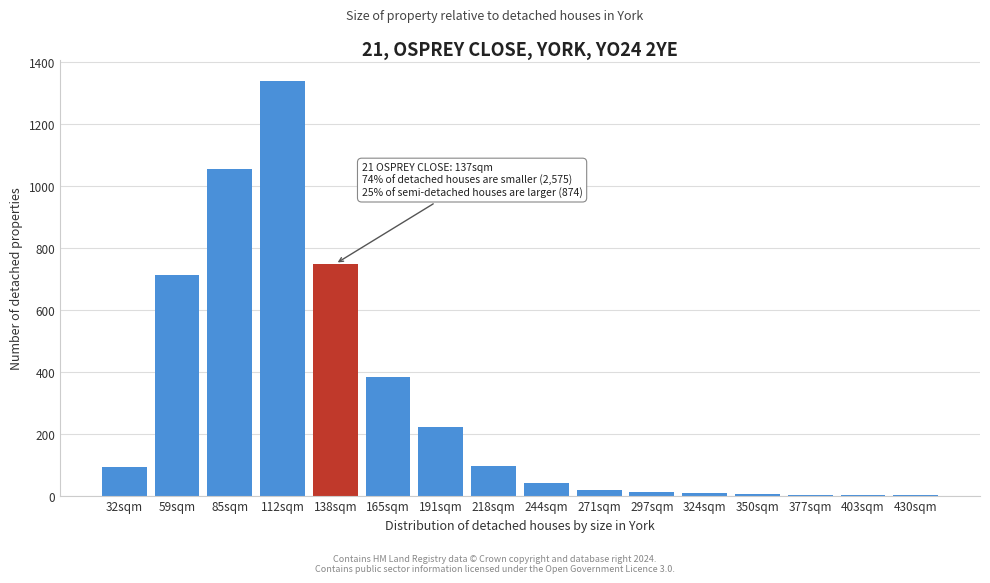

What is the change in value from 85sqm to 191sqm?

-833